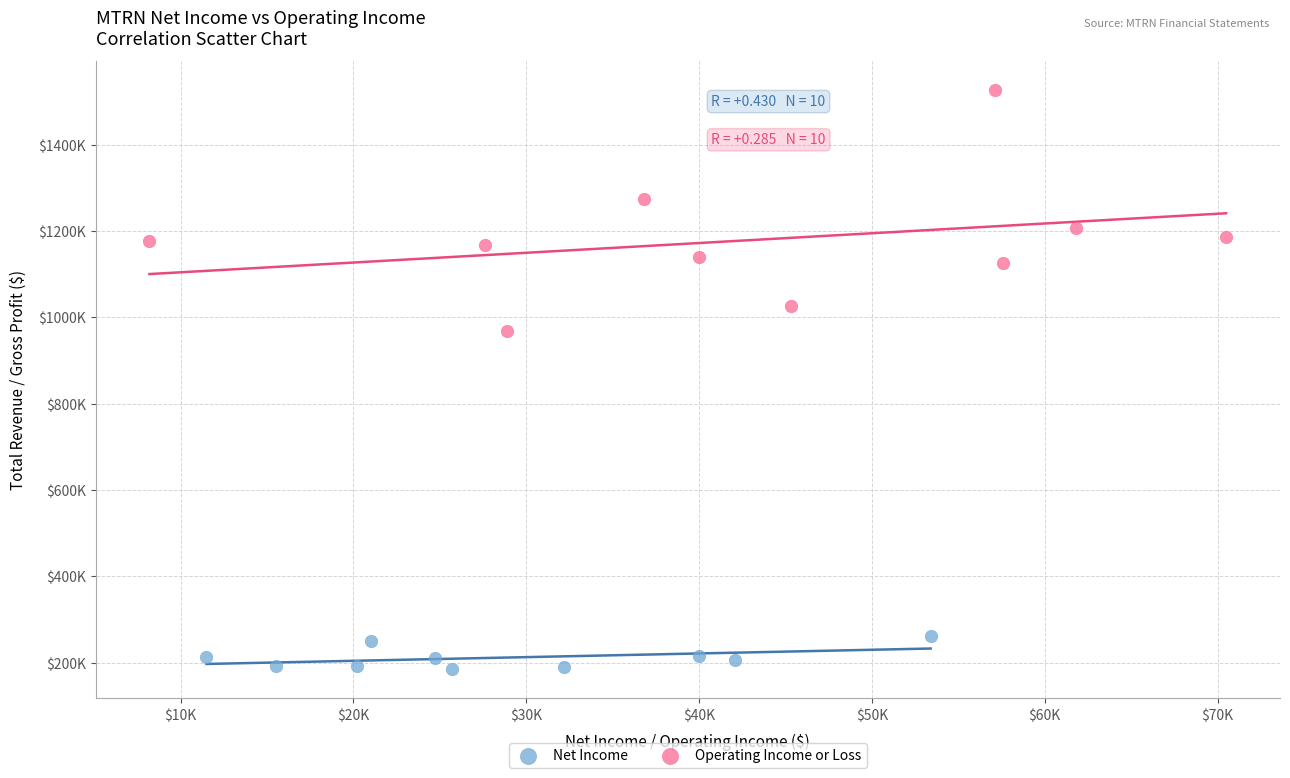

What are all the series names shown in the legend?

Net Income, Operating Income or Loss